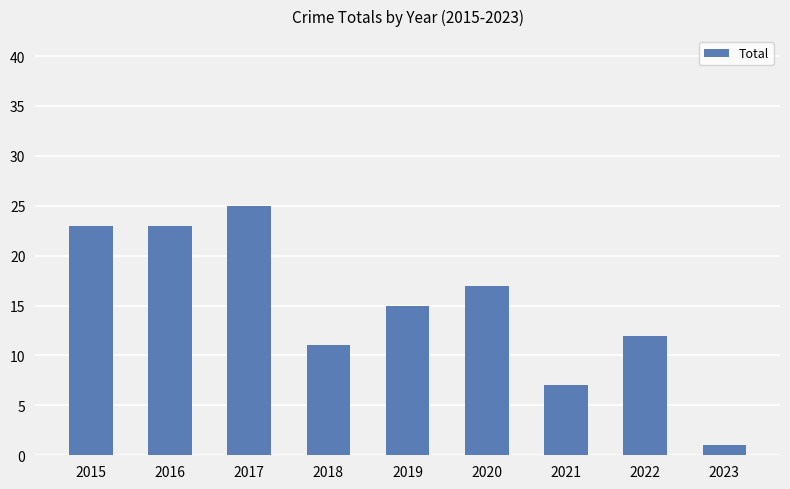

Reading left to right, list all the values displayed in this chart.

23	23	25	11	15	17	7	12	1